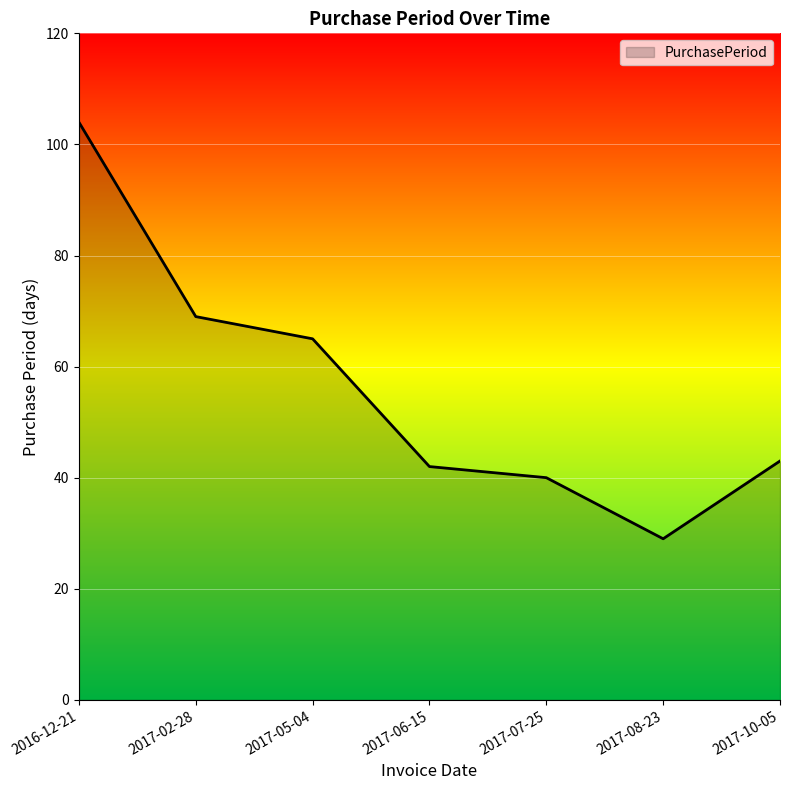

Reading left to right, transcribe all the data shown in this chart.

104	69	65	42	40	29	43